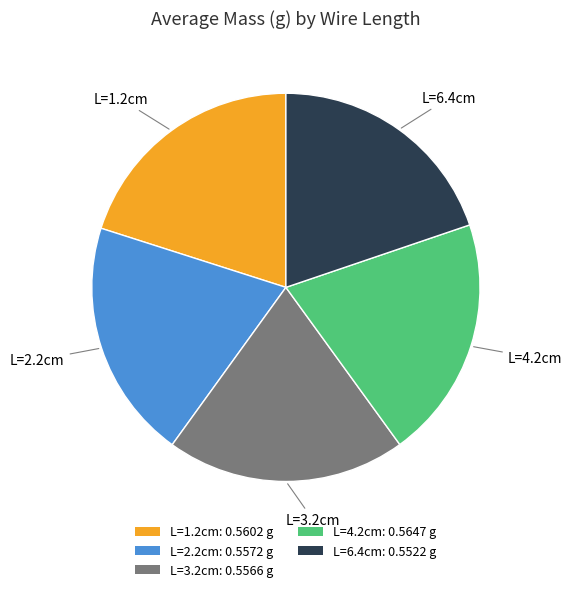

Is there any slice that represents more than half of the pie?

No